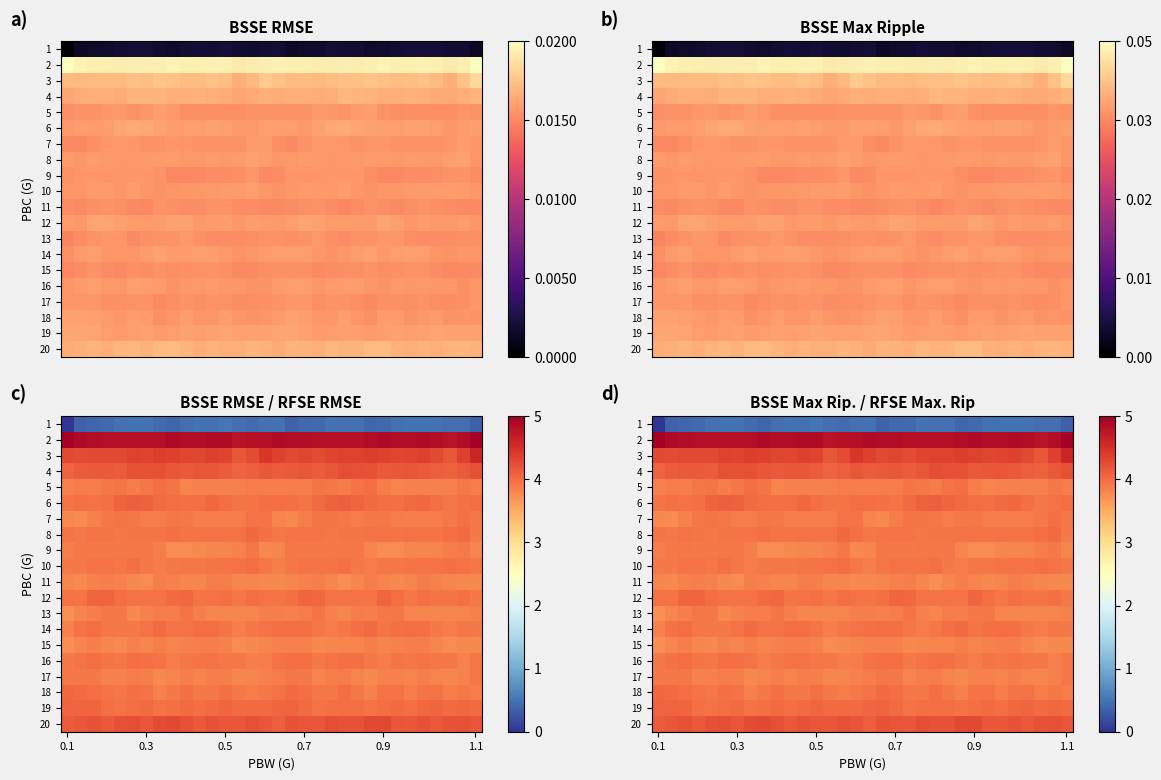

What is the spread (max minus min) of values at 9?

0.9